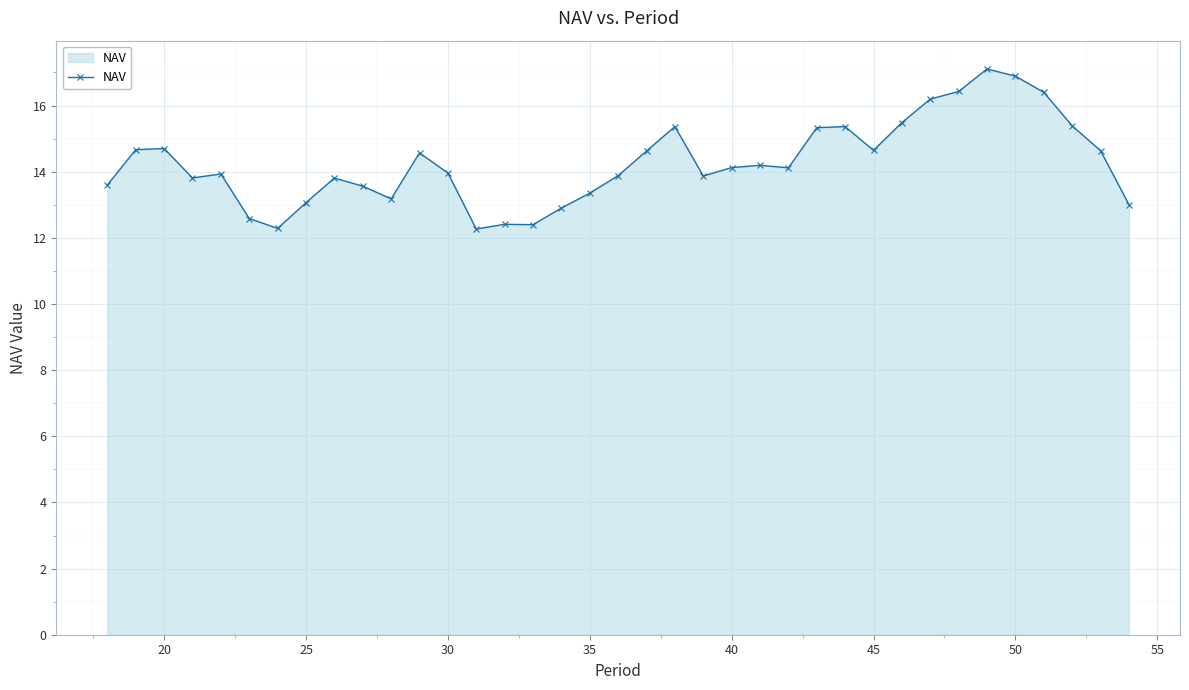

True or false: there are more than 0 points higher than both neighbors.

True